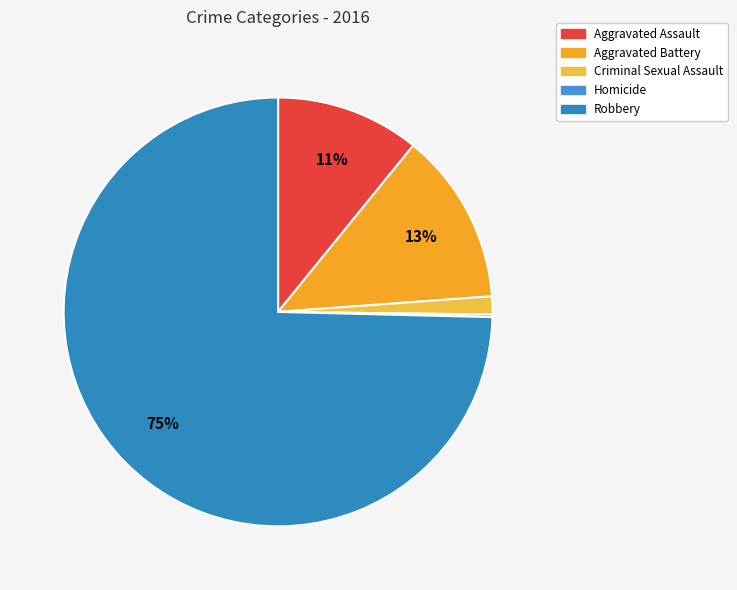

Rank the categories by value from highest to lowest.

Robbery, Aggravated Battery, Aggravated Assault, Criminal Sexual Assault, Homicide